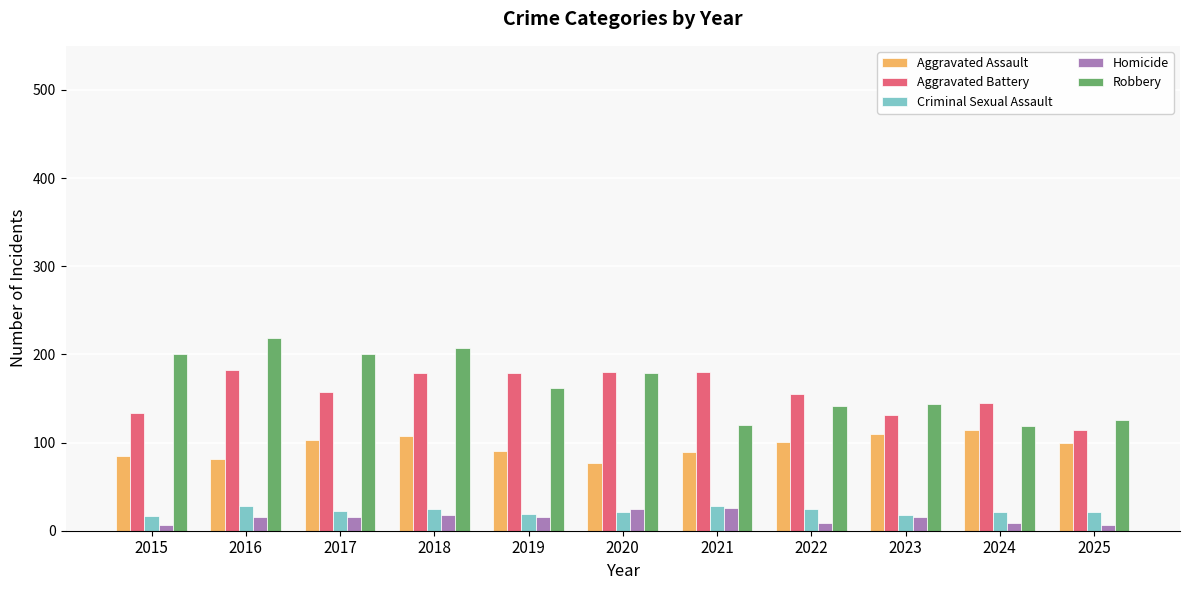

How many series are shown in this chart?

5